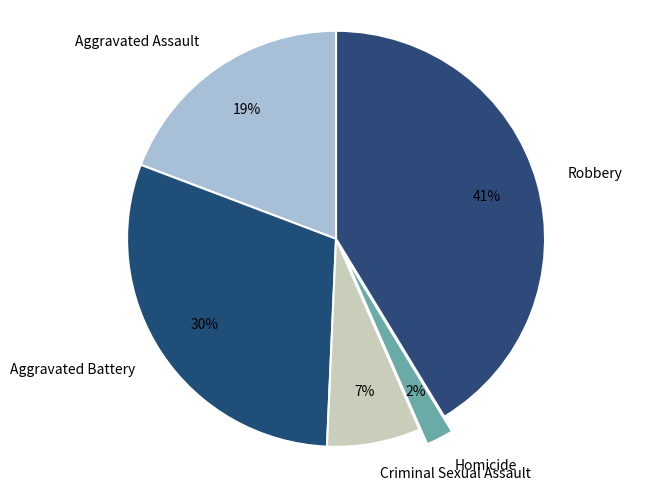

What percentage is the Robbery slice, to the nearest percent?

41%